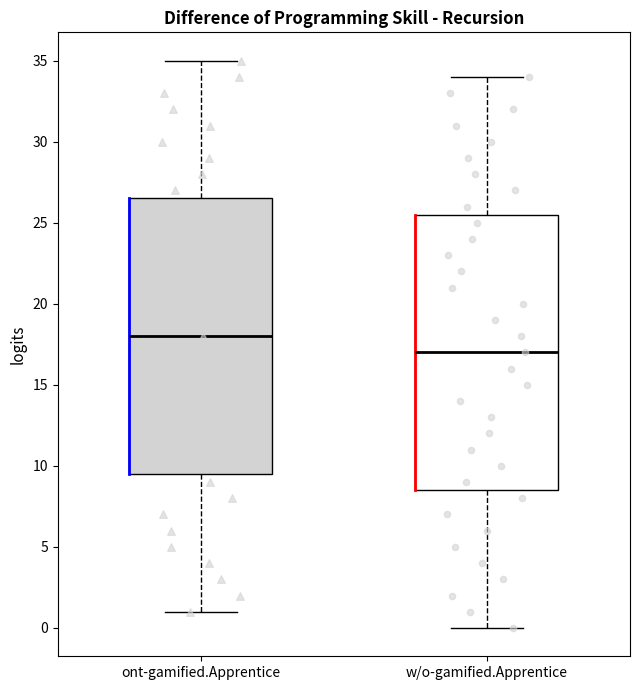

Reading left to right, transcribe this box plot: for each box, give where its median line is, the range the box spans, and where its two whiskers end, as read against the y-axis. The values are not printed on the chart, so give them approximately, as read against the axis.

ont-gamified.Apprentice: median 18.0, box 9.5 to 26.5, whiskers 1.0 to 35.0
w/o-gamified.Apprentice: median 17.0, box 8.5 to 25.5, whiskers 0.0 to 34.0